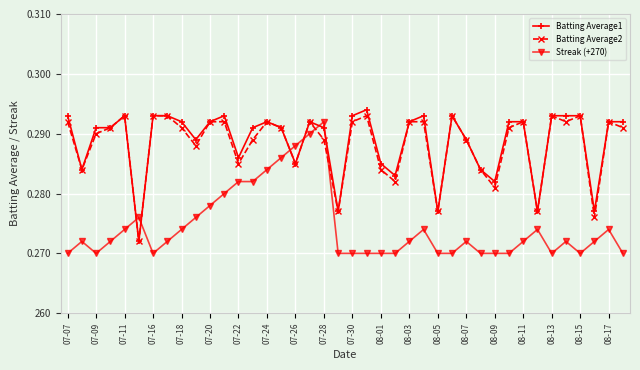

What are all the series names shown in the legend?

Batting Average1, Batting Average2, Streak (+270)